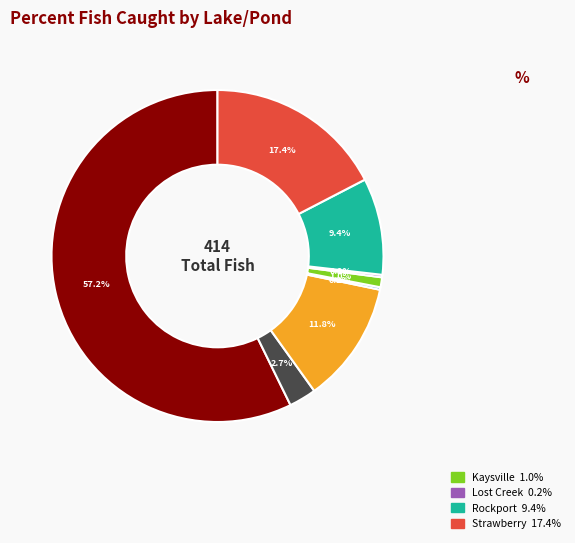

Does any single category account for the majority?

Yes